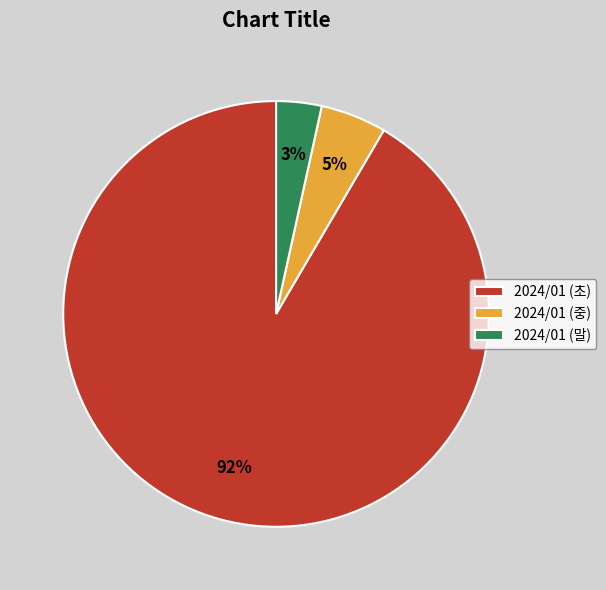

The 2024/01 (초) slice represents 92% of the pie. True or false?

True